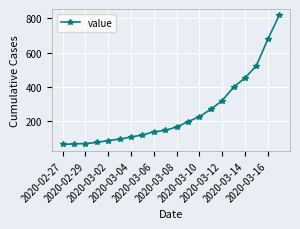

How many series are shown in this chart?

1